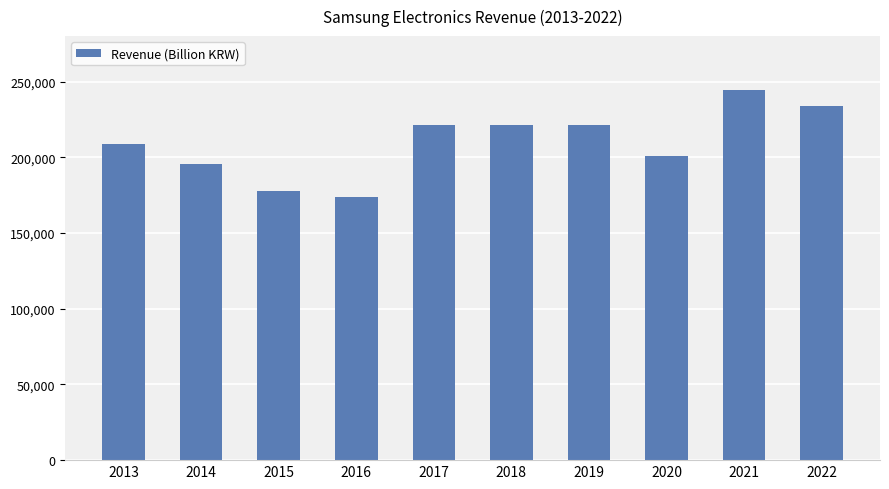

What value does the data have at 2016?

173957.3